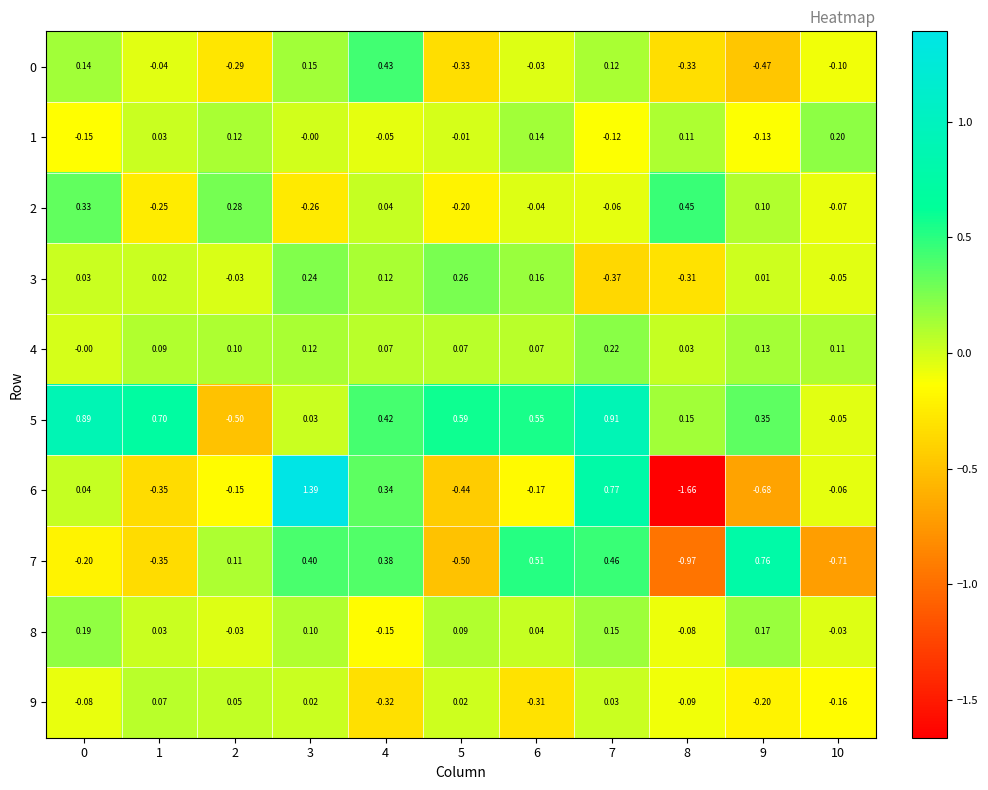

Is the value of 7 at 5 greater than the value of 4 at 10?

No